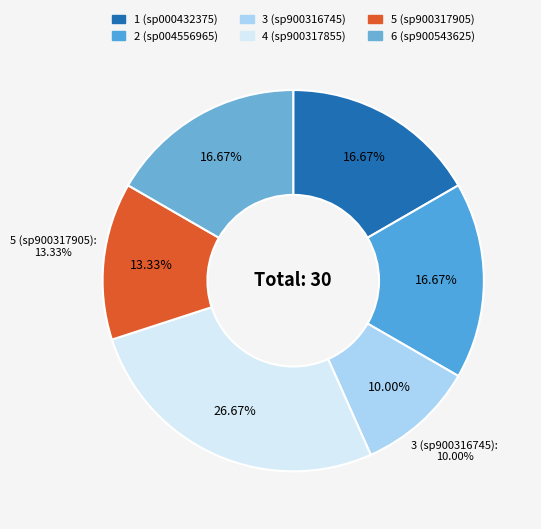

Combined, do 5 (sp900317905) and 1 (sp000432375) account for over 50%?

No